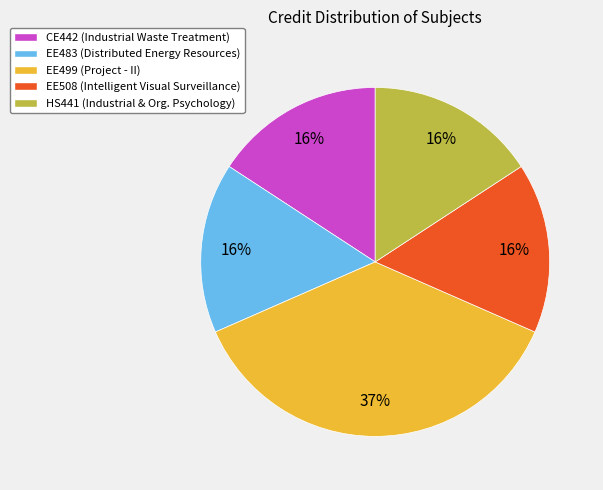

To the nearest percent, what percentage of the pie is EE508?

16%